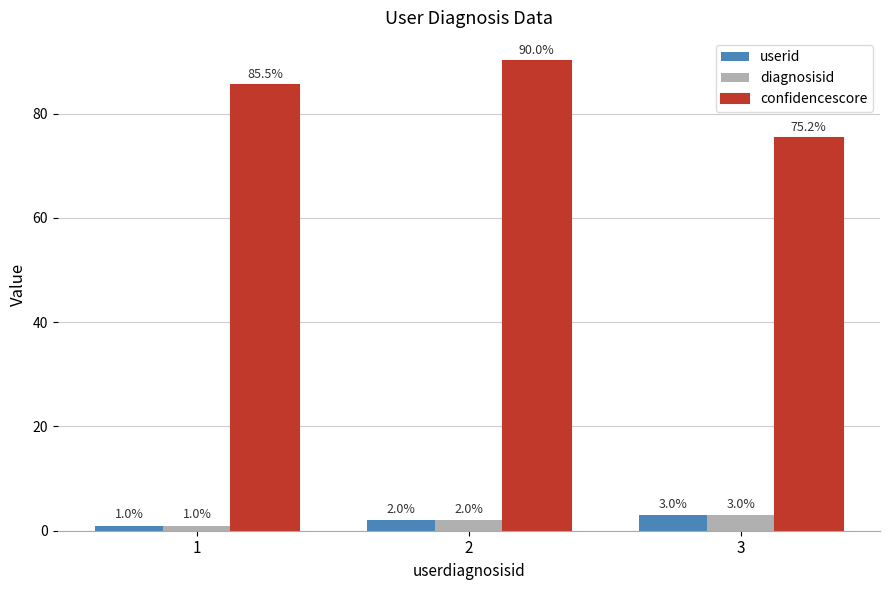

At which label does confidencescore reach its minimum?

3